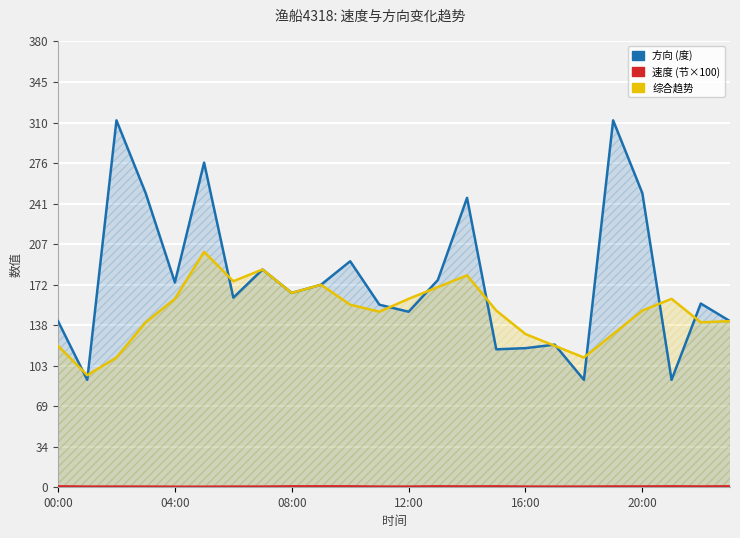

At which category does 速度 reach its first local peak?

13